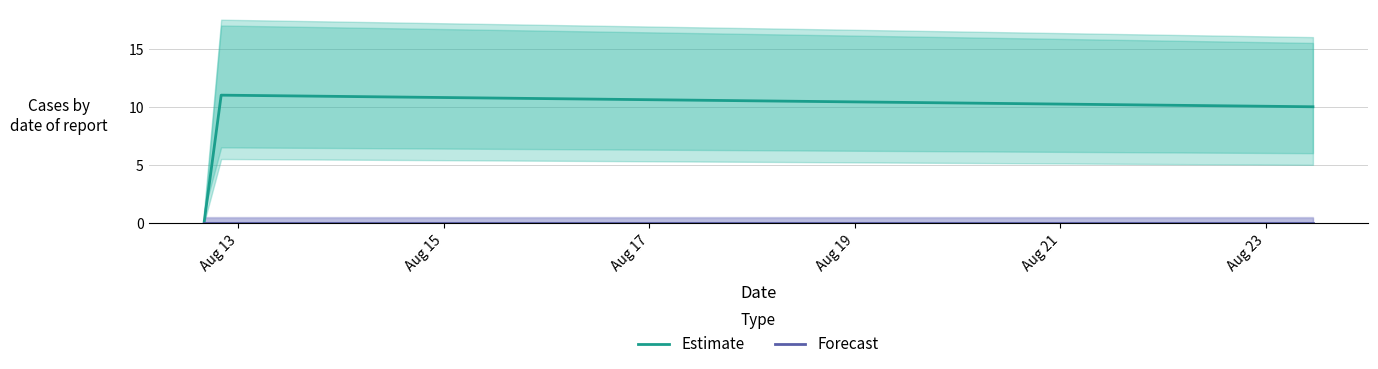

At which label does Forecast reach its peak?

Aug 13